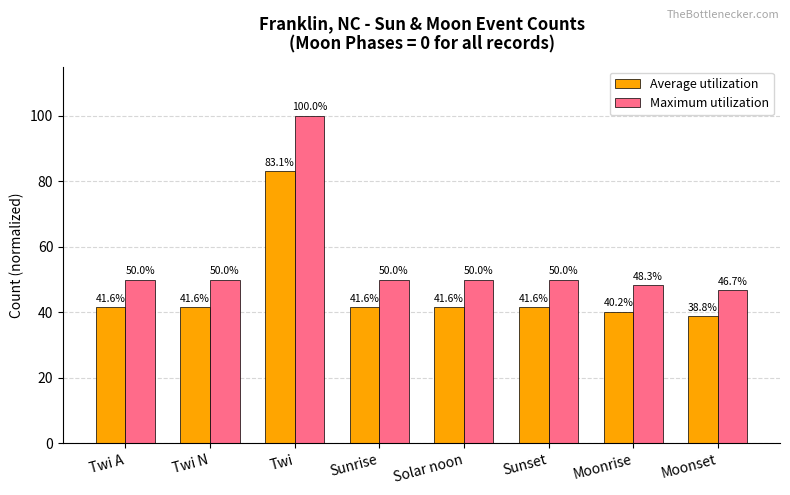

What is the average value of the Maximum utilization series?

55.6